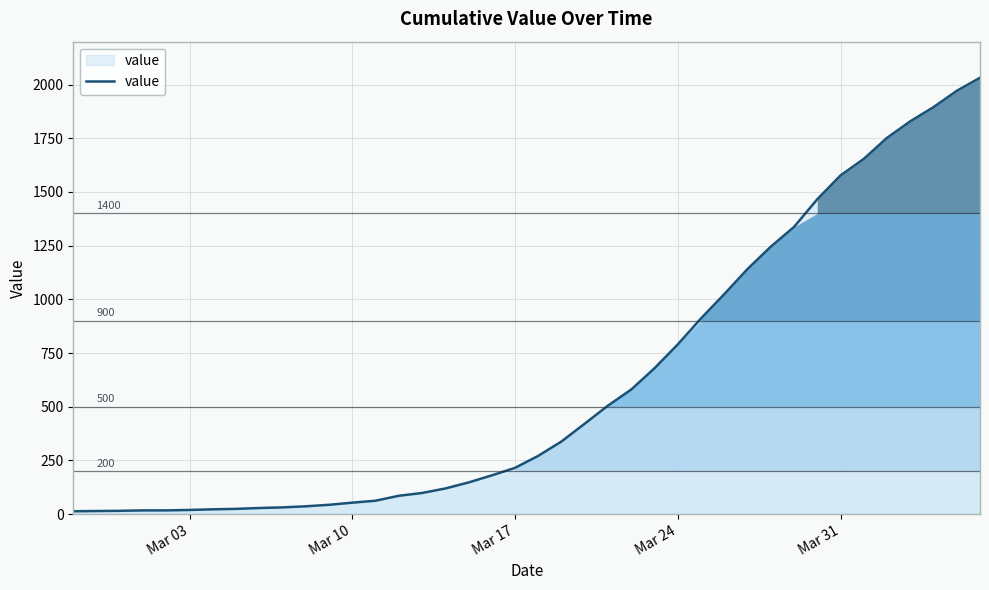

What is the difference between the maximum and minimum values?

2019